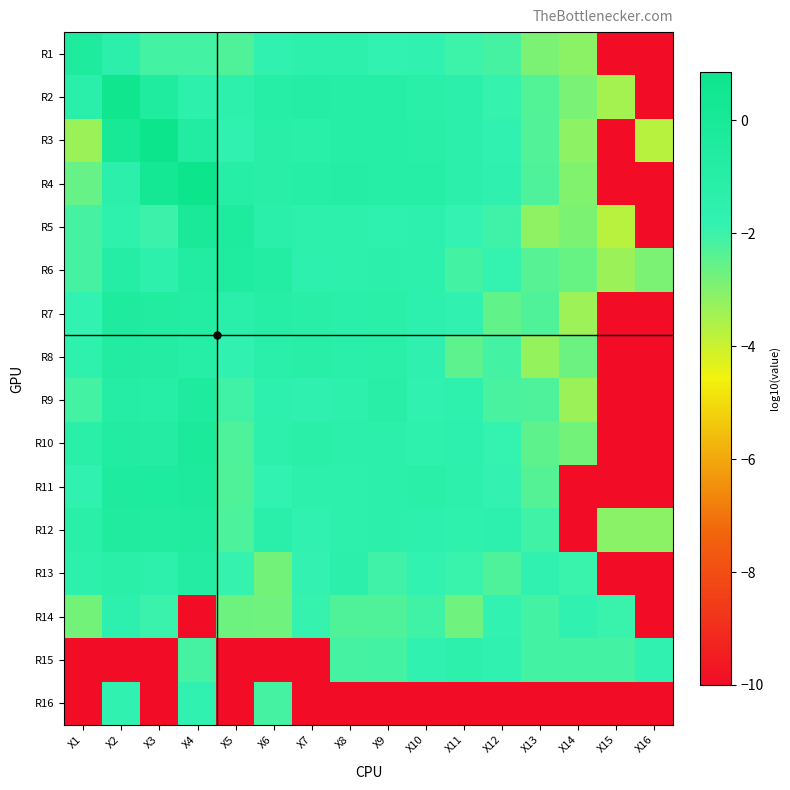

List the series in order of their peak value, lowest first.

R16, R14, R15, R13, R8, R6, R12, R1, R9, R7, R11, R10, R5, R2, R3, R4